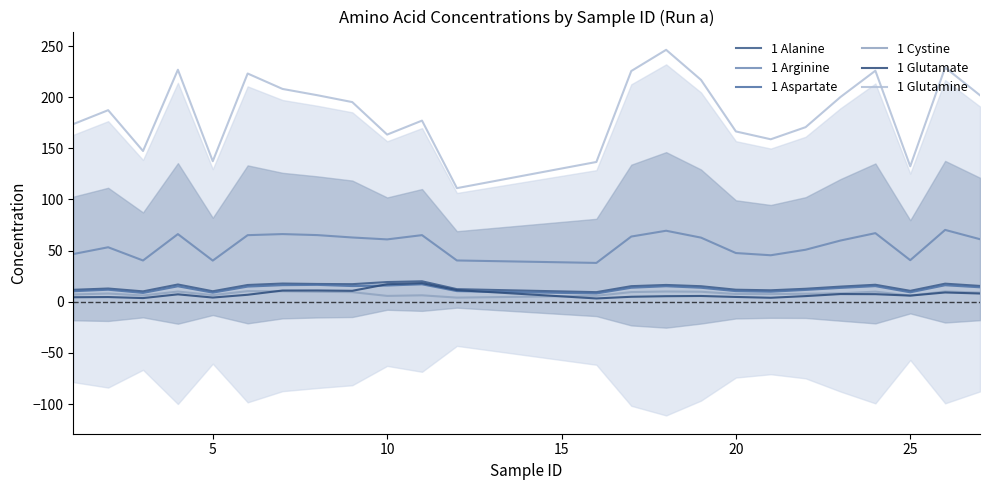

What is the minimum value shown in the chart?

3.2